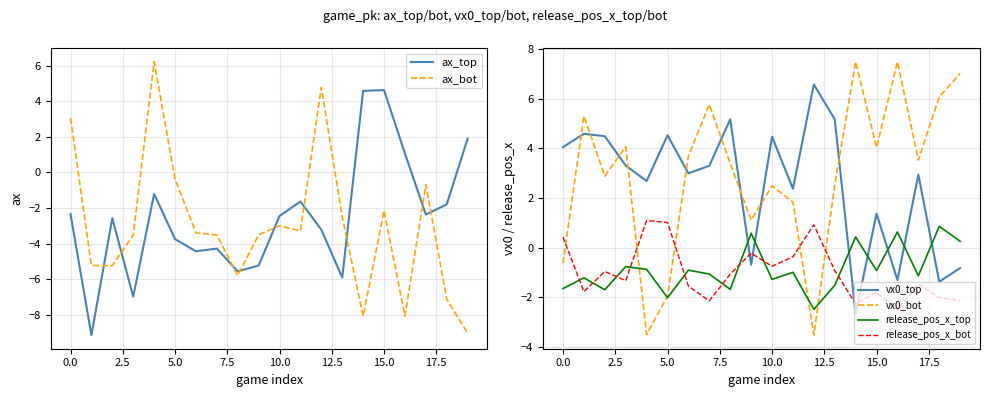

How many data points in ax_top are above -2?

7